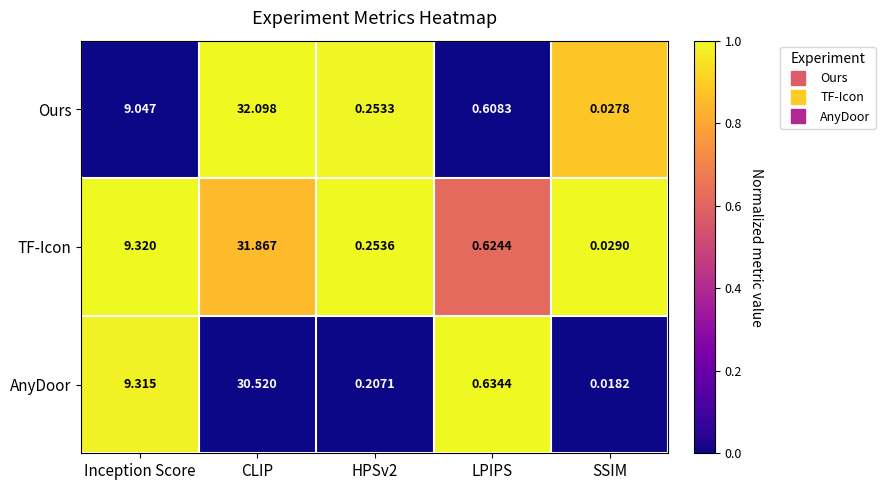

Is the value of Ours at CLIP greater than the value of TF-Icon at HPSv2?

Yes